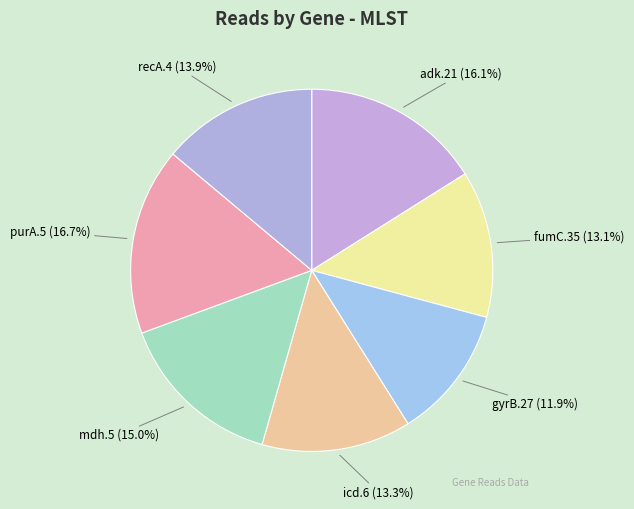

What is the ratio of the value at purA.5 to the value at mdh.5?

1.1